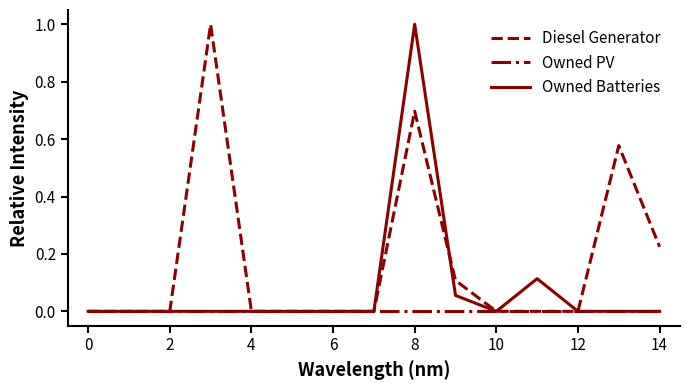

Which series has the largest total across all categories?

Diesel Generator